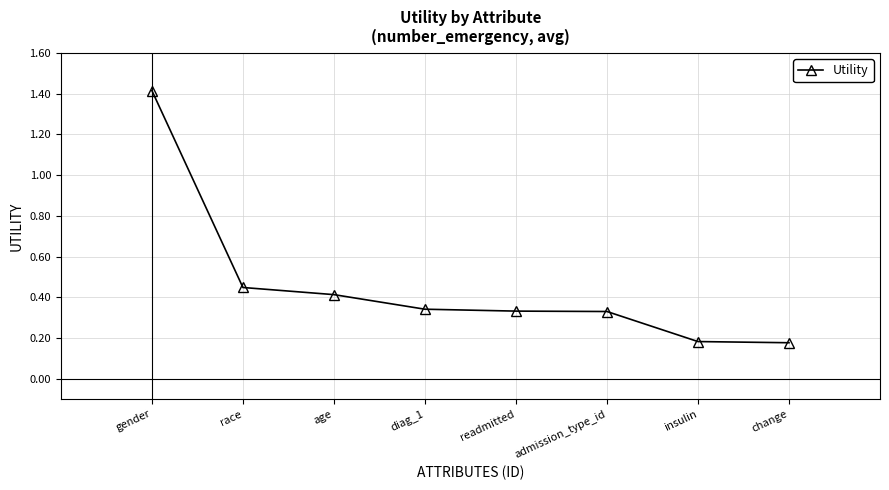

Which has a higher value, diag_1 or change?

diag_1